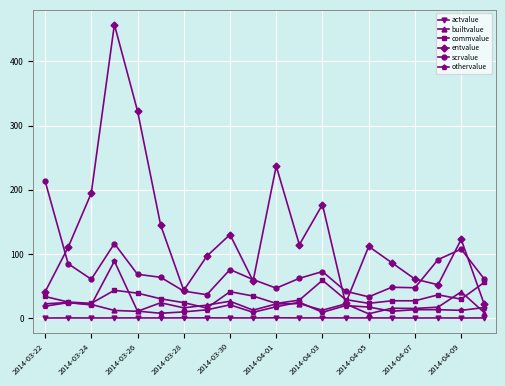

Count the number of categories in the chart.

20